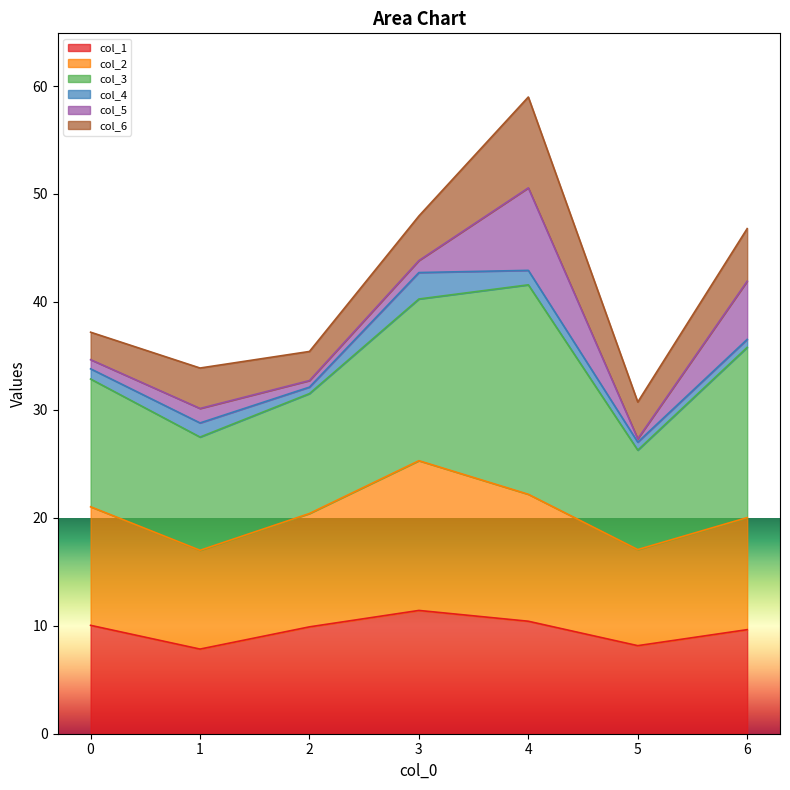

What is the highest value of the col_1 series?

11.4